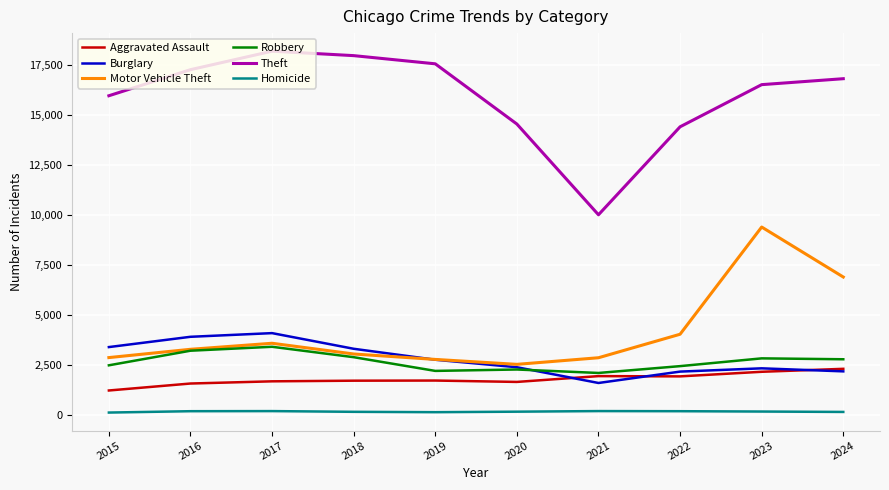

Which series has the widest spread of values?

Theft